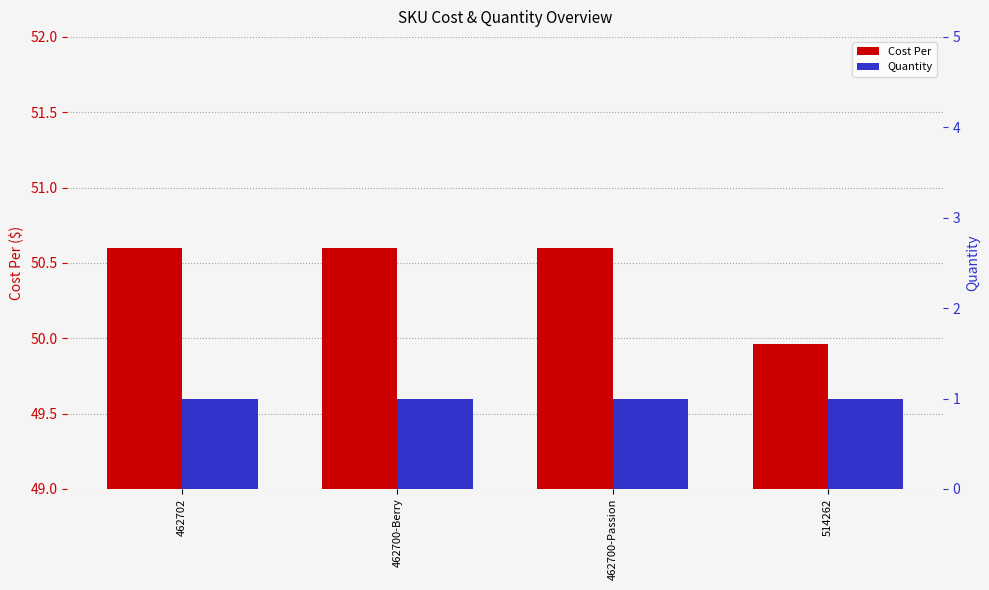

Is the value of Cost Per at 462702 greater than the value of Quantity at 462700-Berry?

Yes